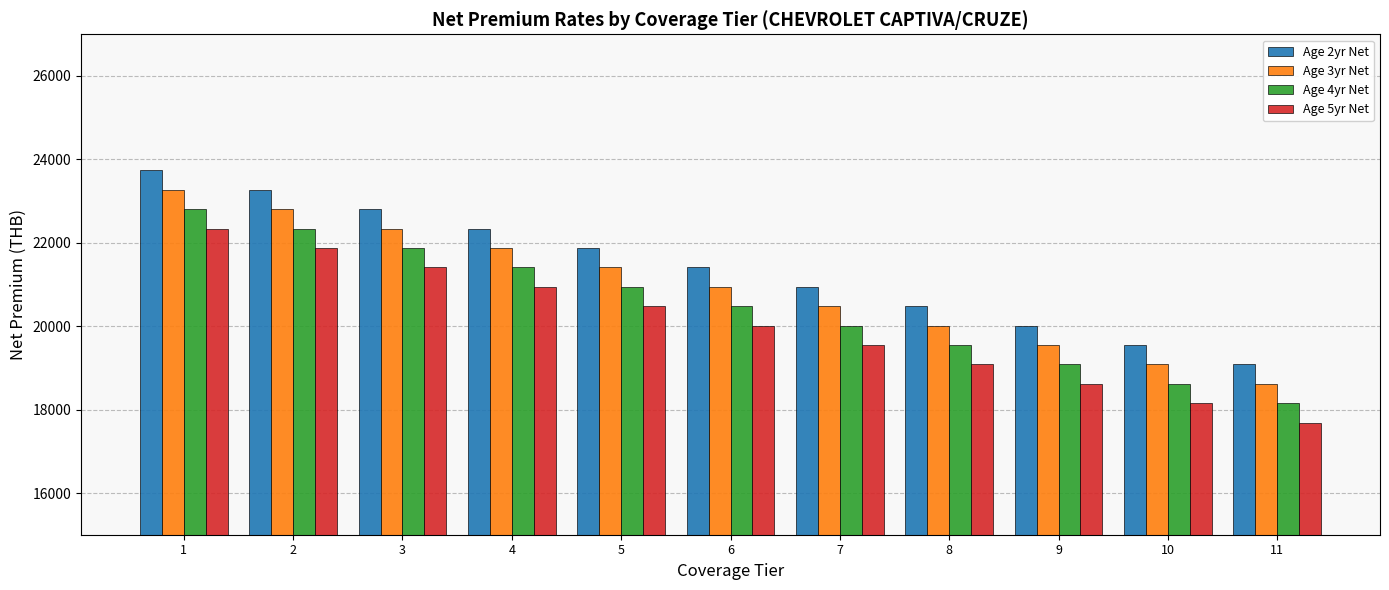

Which series has the largest range (max minus min)?

Age 2yr Net